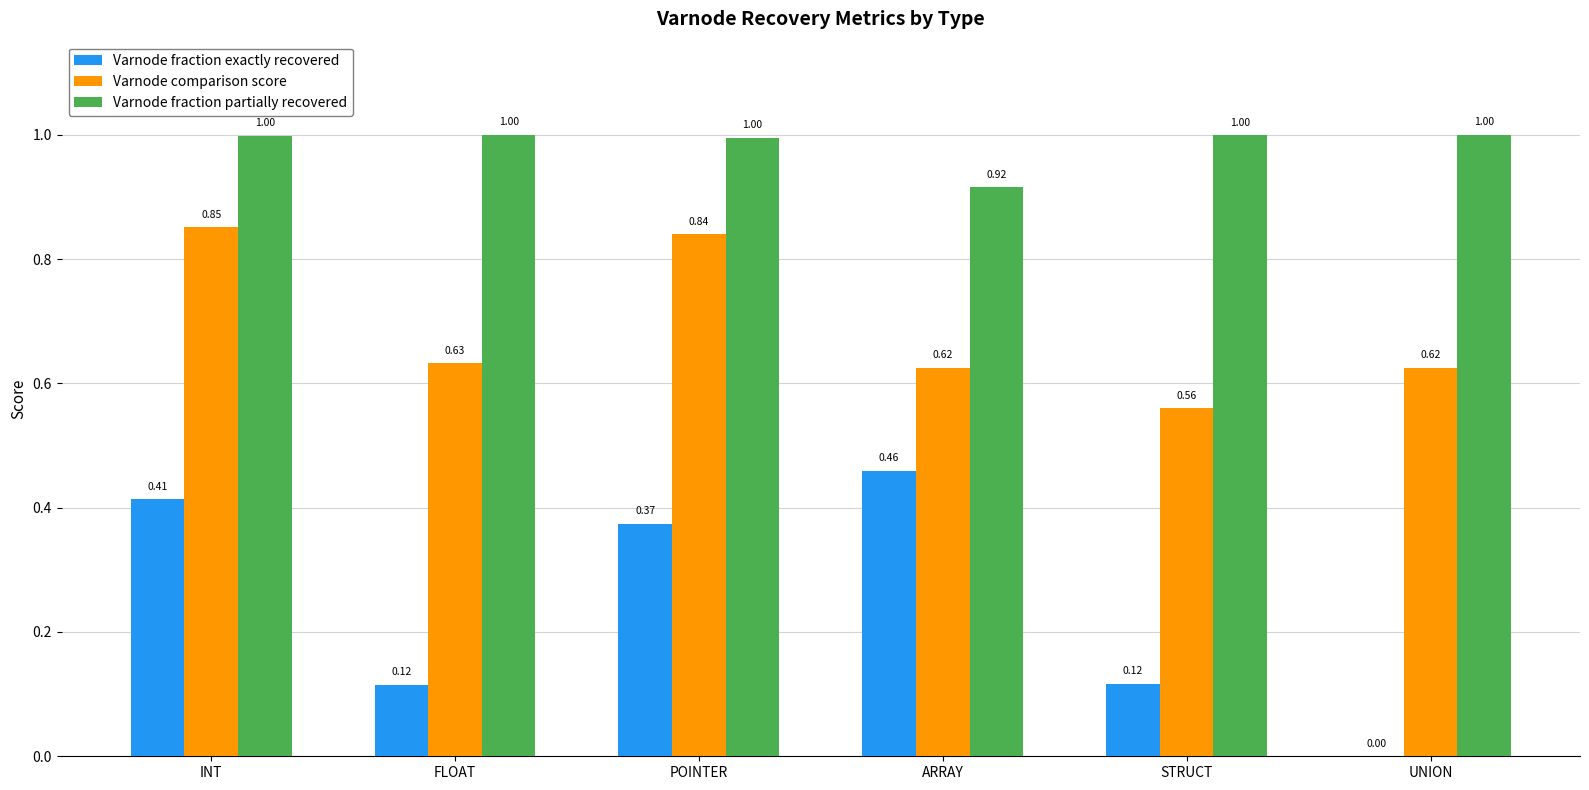

At which label is Varnode fraction exactly recovered closest to 0?

UNION